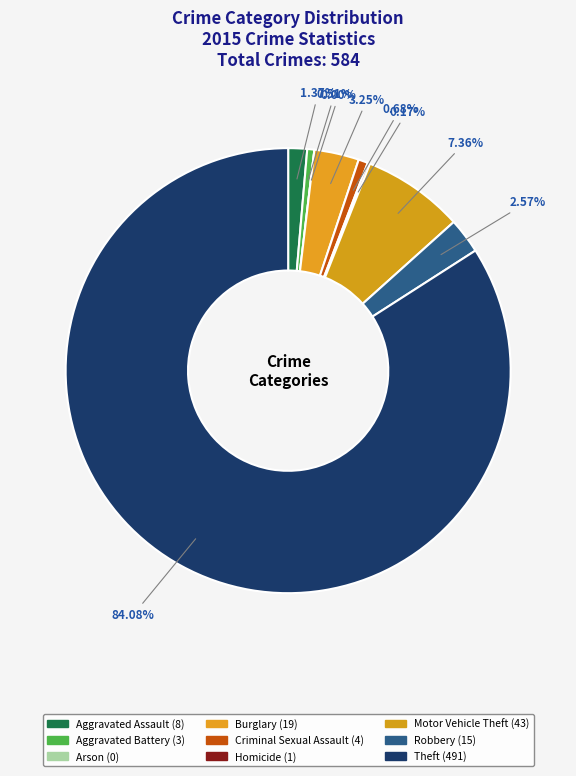

What is the smallest slice in the pie chart?

Arson